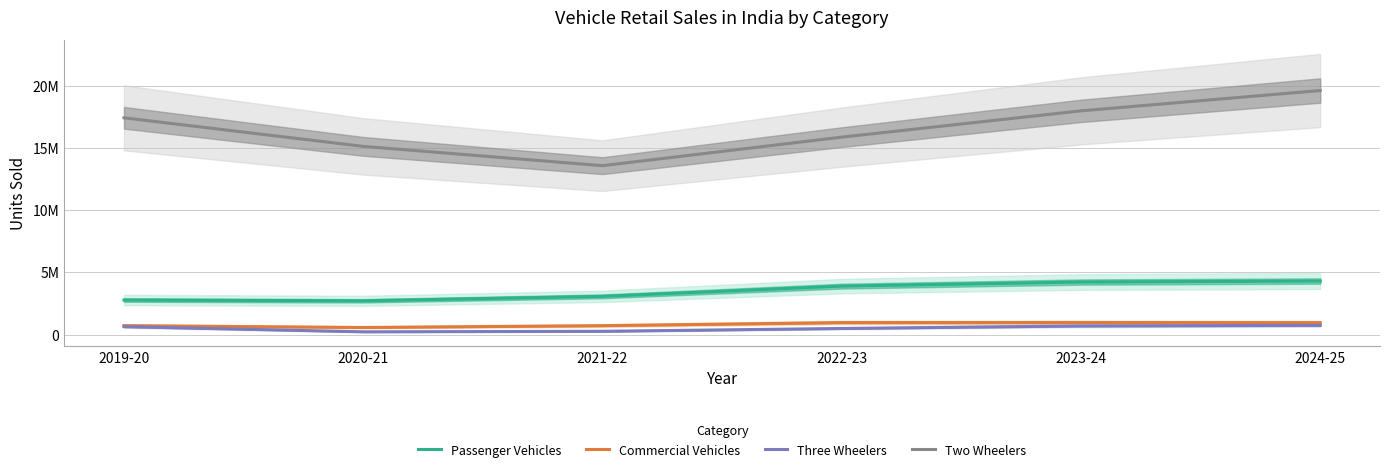

True or false: Commercial Vehicles and Three Wheelers cross at least once.

False